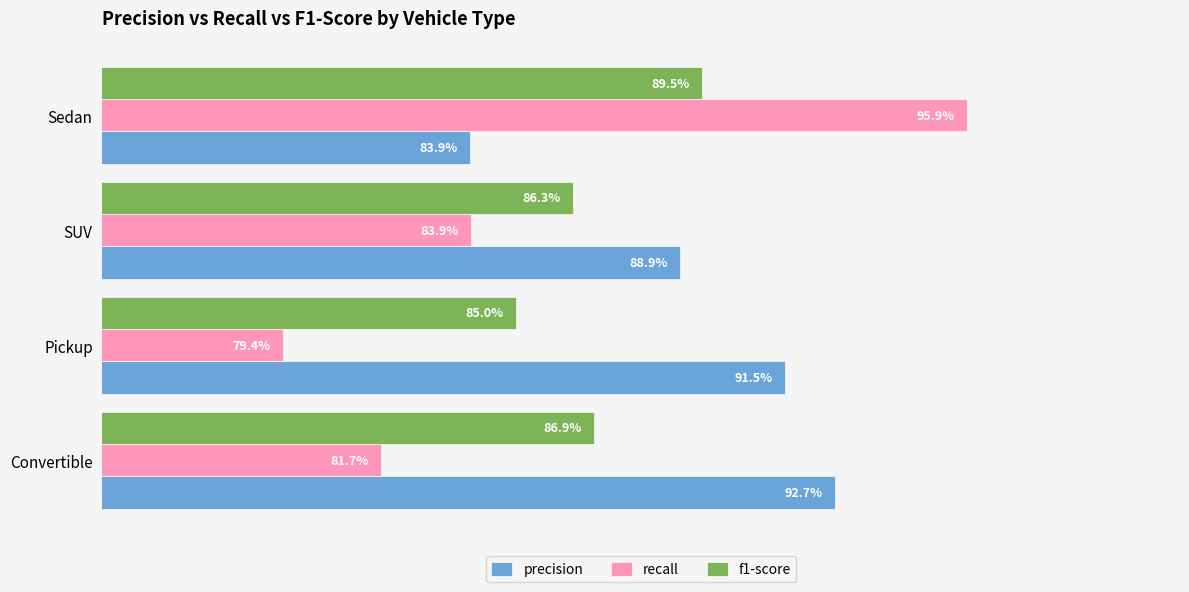

What is the value of the f1-score bar at the 4th from the left?

0.9